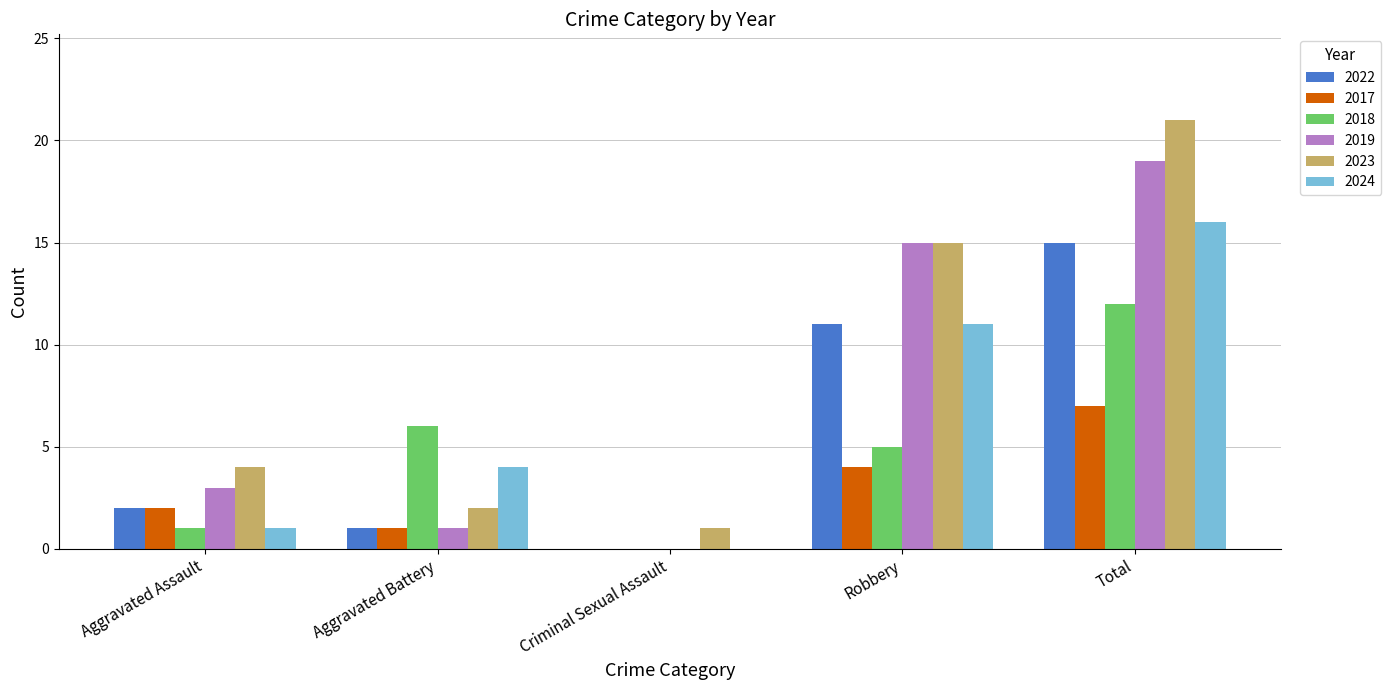

What is the sum of the 2022 values at Aggravated Assault and Aggravated Battery?

3